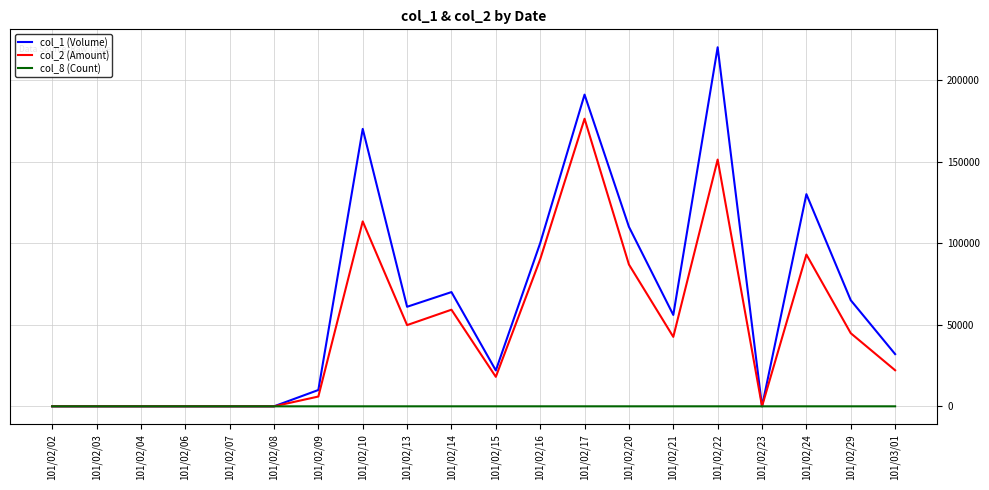

Which series has the largest range (max minus min)?

col_1 (Volume)